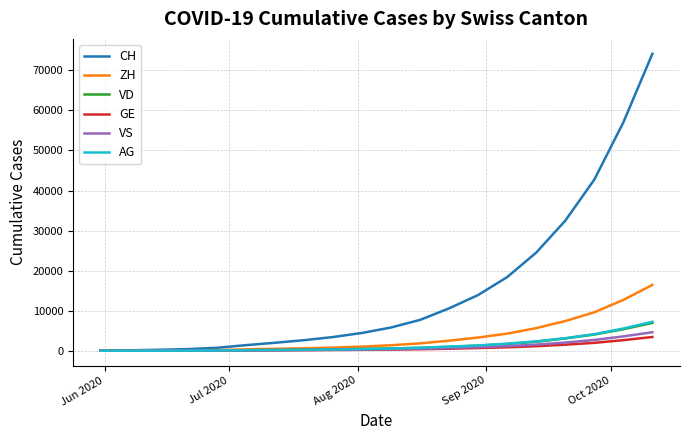

Which series has the largest total across all categories?

CH